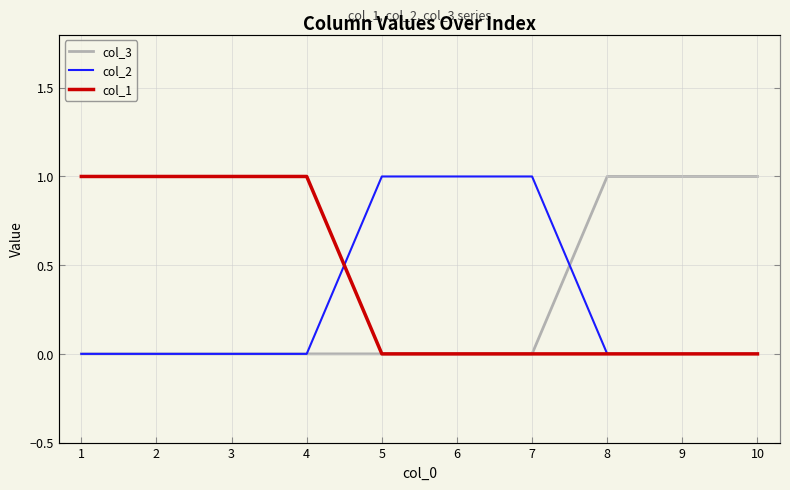

Which series has the widest spread of values?

col_3